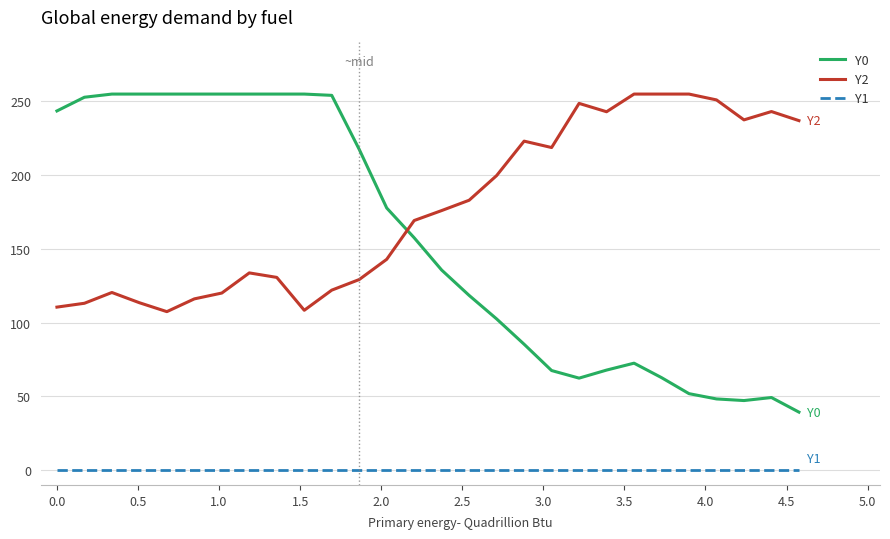

What is the difference between the maximum and minimum values in the Y2 series?

147.5